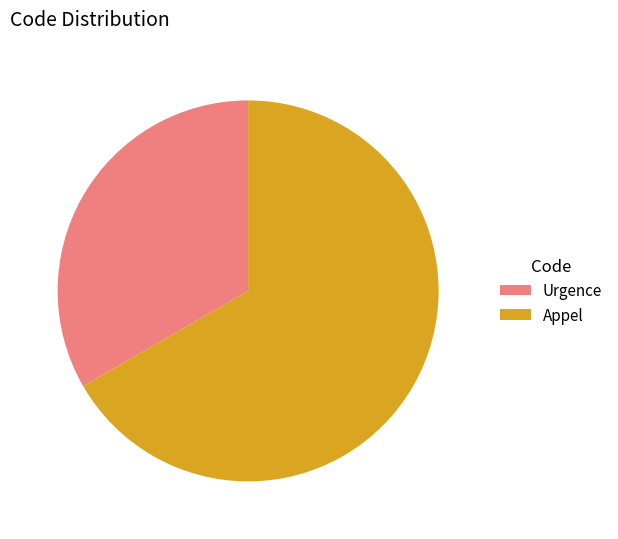

Between Urgence and Appel, which is larger?

Appel